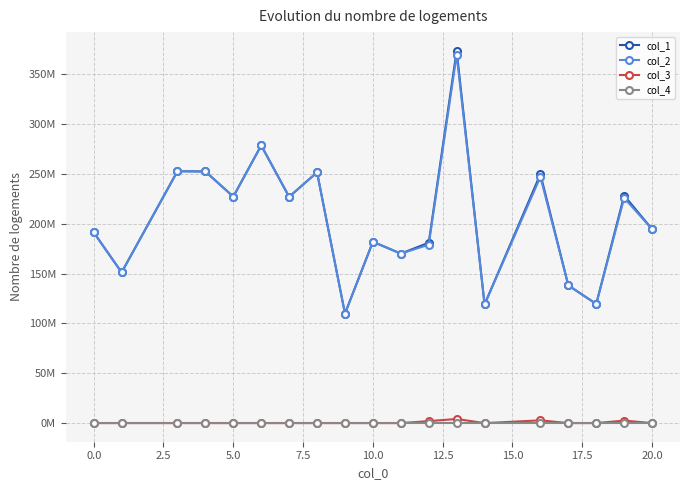

Reading right to left, extract all data points from this chart.

col_1: 194683526.0	228456030.7	119608723.7	138235072.0	249920274.3	119125122.9	373781100.9	181049050.6	170146983.2	182021777.2	109911212.6	251708554.3	227148128.0	278719727.6	227302527.1	252569957.7	252842664.6	151262558.1	191468231.9
col_2: 194683526.0	225926228.7	119608723.7	138235072.0	247152788.6	119125122.9	369642045.5	179044208.7	170146983.2	182021777.2	109911212.6	251708554.3	227148128.0	278719727.6	227302527.1	252569957.7	252842664.6	151262558.1	191468231.9
col_3: 0.0	2529802.0	0.0	0.0	2767485.7	0.0	4139055.4	2004842.0	0.0	0.0	0.0	0.0	0.0	0.0	0.0	0.0	0.0	0.0	0.0
col_4: 0.0	1.0	0.0	0.0	1.0	0.0	1.0	1.0	0.0	0.0	0.0	0.0	0.0	0.0	0.0	0.0	0.0	0.0	0.0